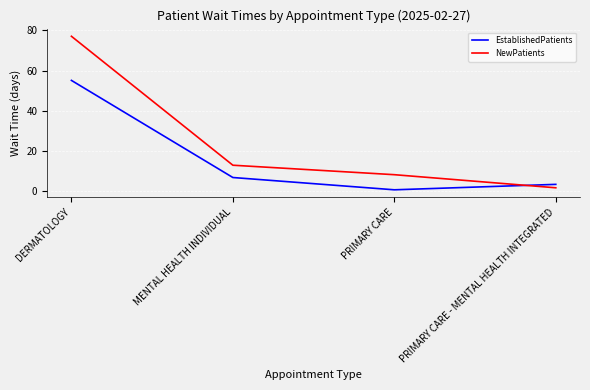

What are all the series names shown in the legend?

EstablishedPatients, NewPatients